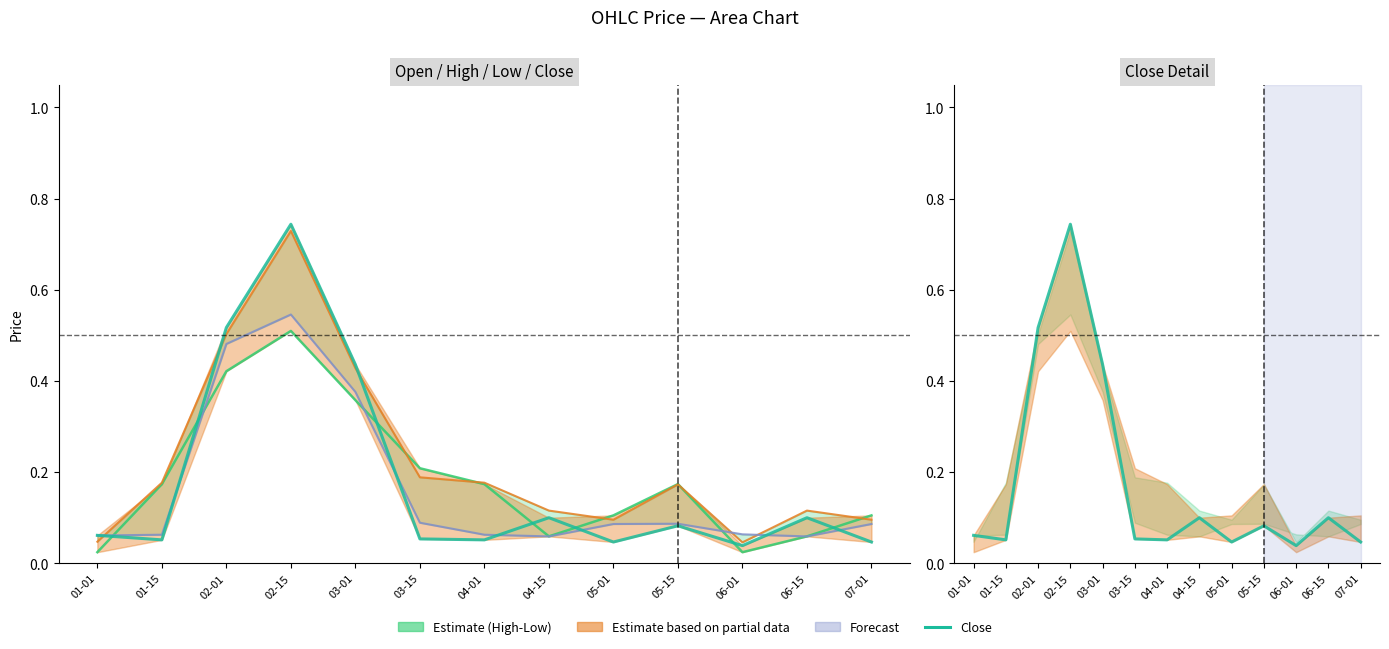

Which series changed the most between 03-01 and 07-01?

Close